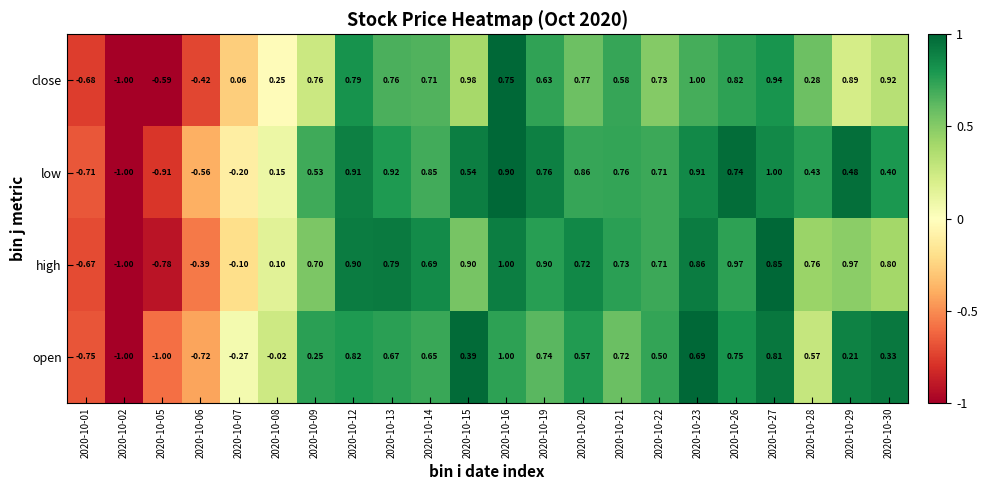

How many values in high are above zero?

17